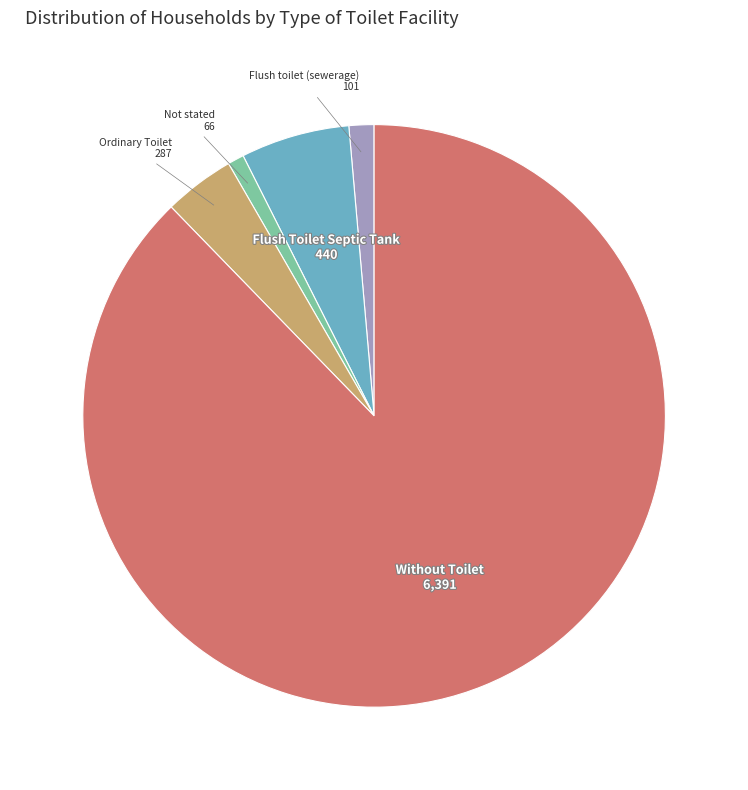

Do Without Toilet and Not stated together represent more than half of the pie?

Yes